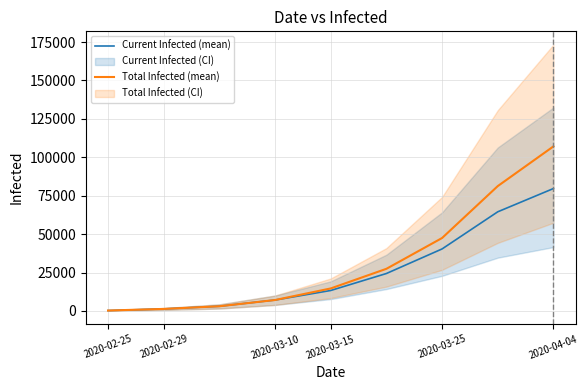

Where is Current Infected (mean) nearest to the value 39969?

2020-03-25